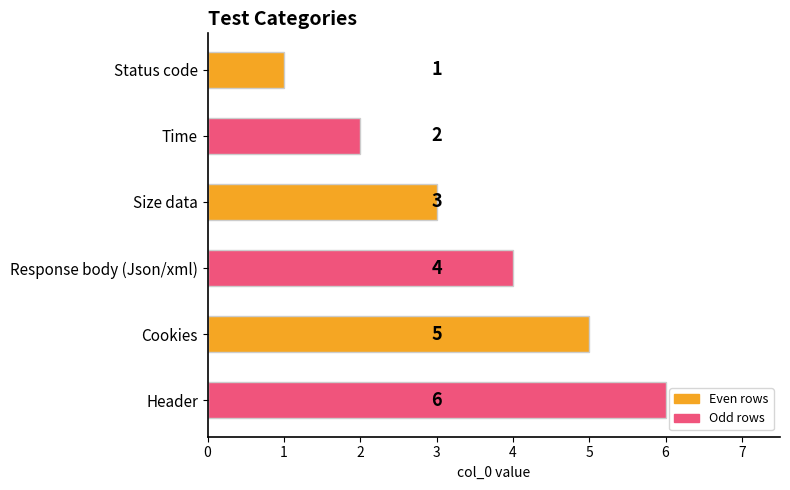

What is the sum of all values?

21